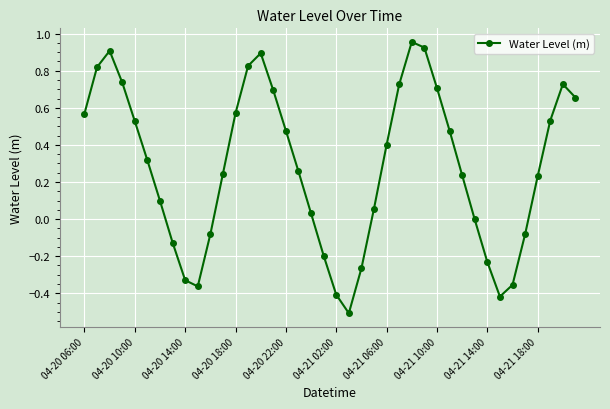

Does the chart have visible grid lines?

Yes